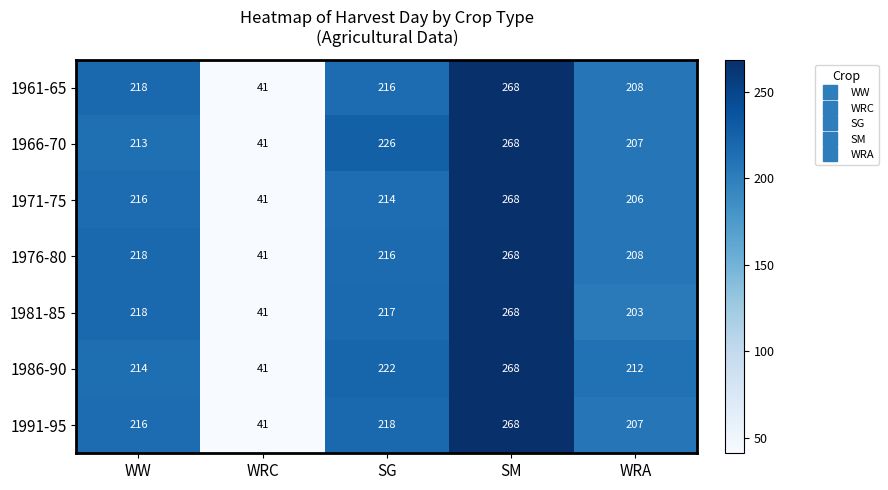

True or false: 1971-75 has a value of 216 at WW.

True